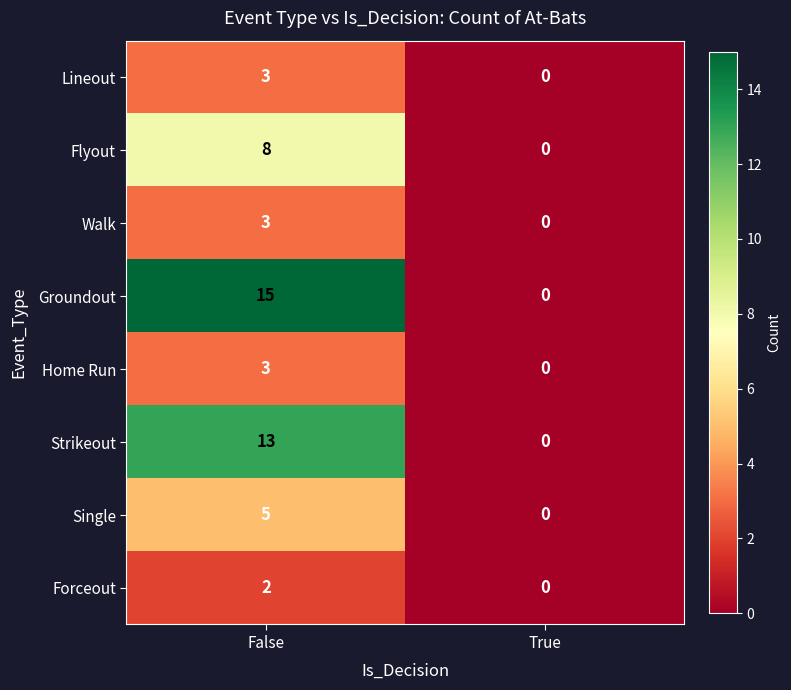

What is the sum of the Strikeout values at True and False?

13